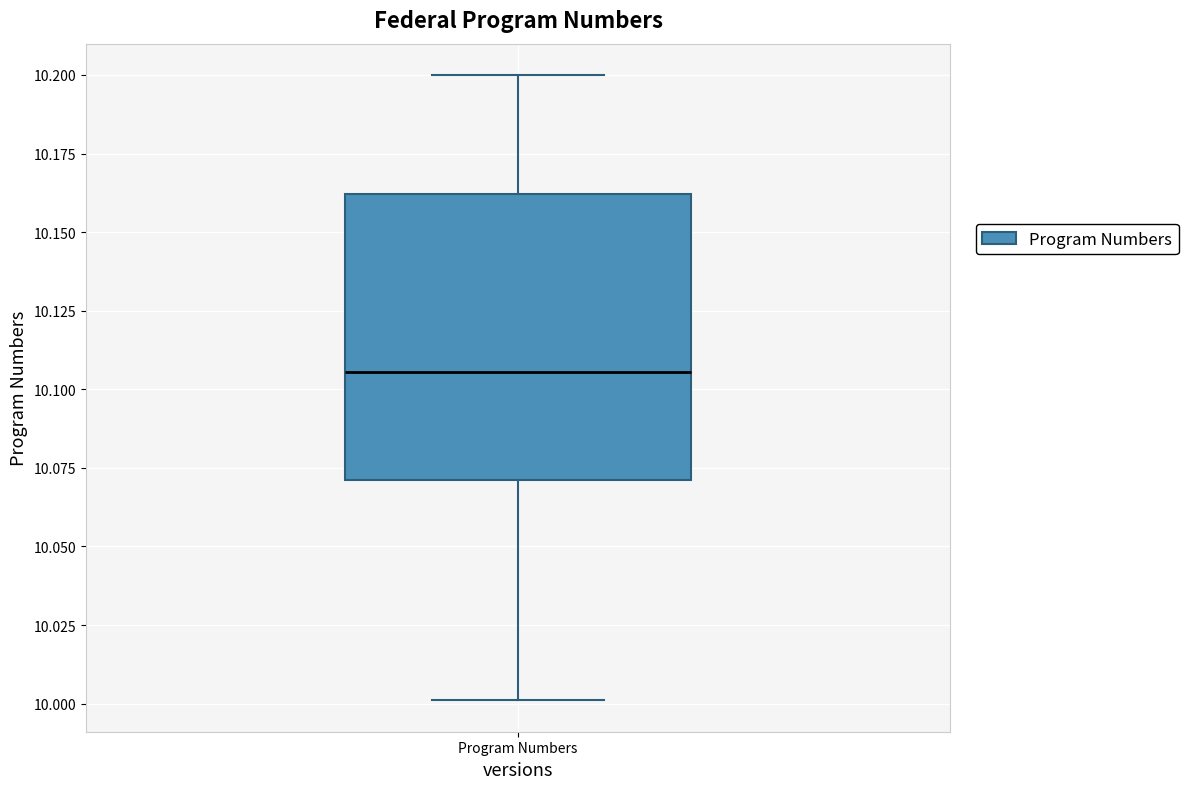

Where does the lower whisker of the box for Program Numbers end on the y-axis? The values are not printed on the chart, so give them approximately, as read against the axis.

10.000